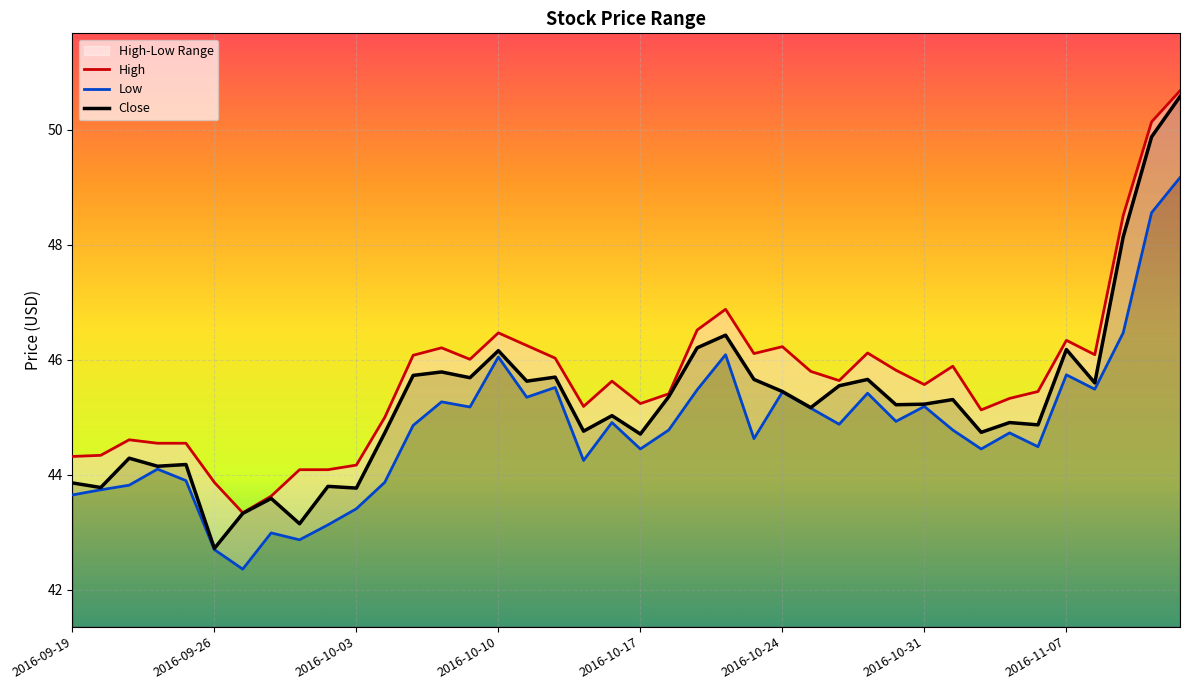

How many categories are shown in the chart?

40